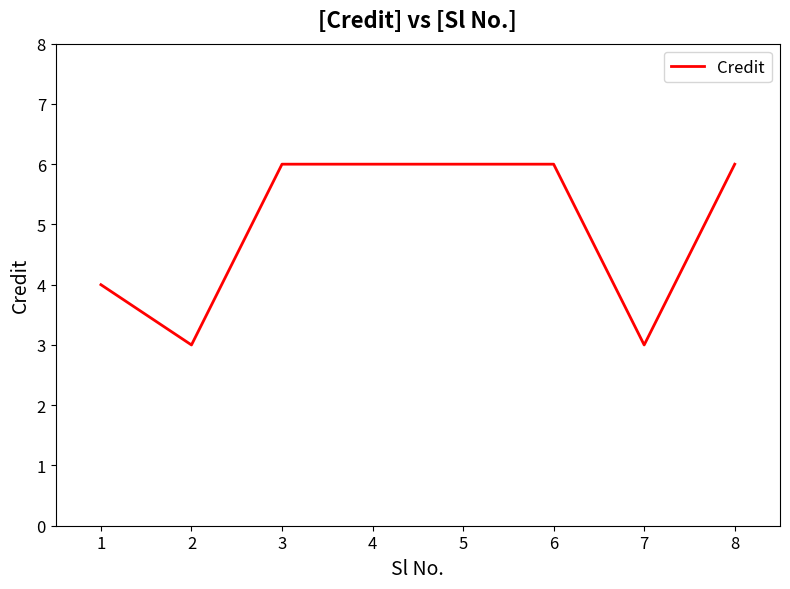

True or false: the data shows 4 at 6.

False